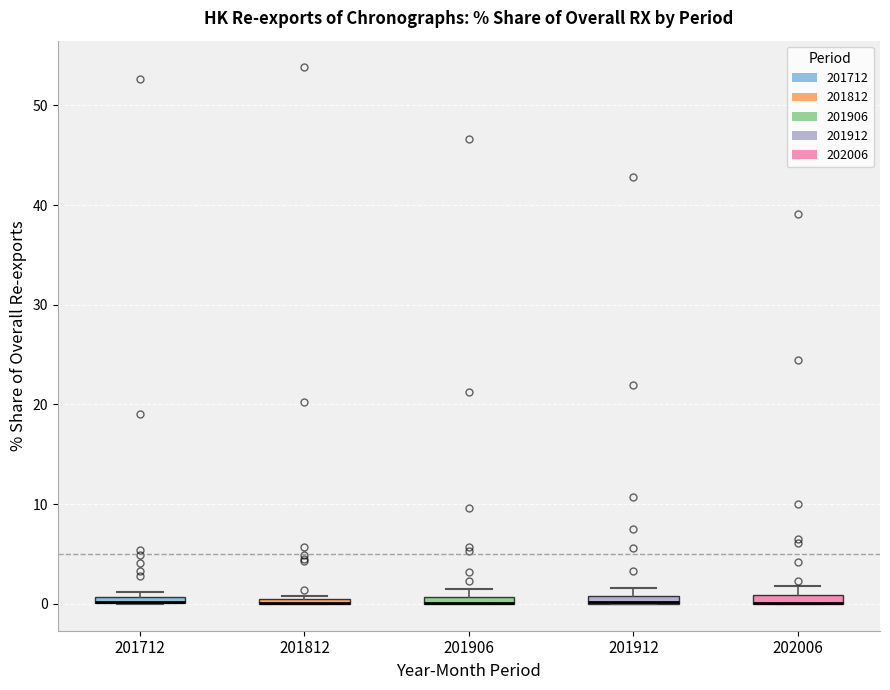

Where is the upper edge of the box at x = 201812 on the y-axis? The values are not printed on the chart, so give them approximately, as read against the axis.

1